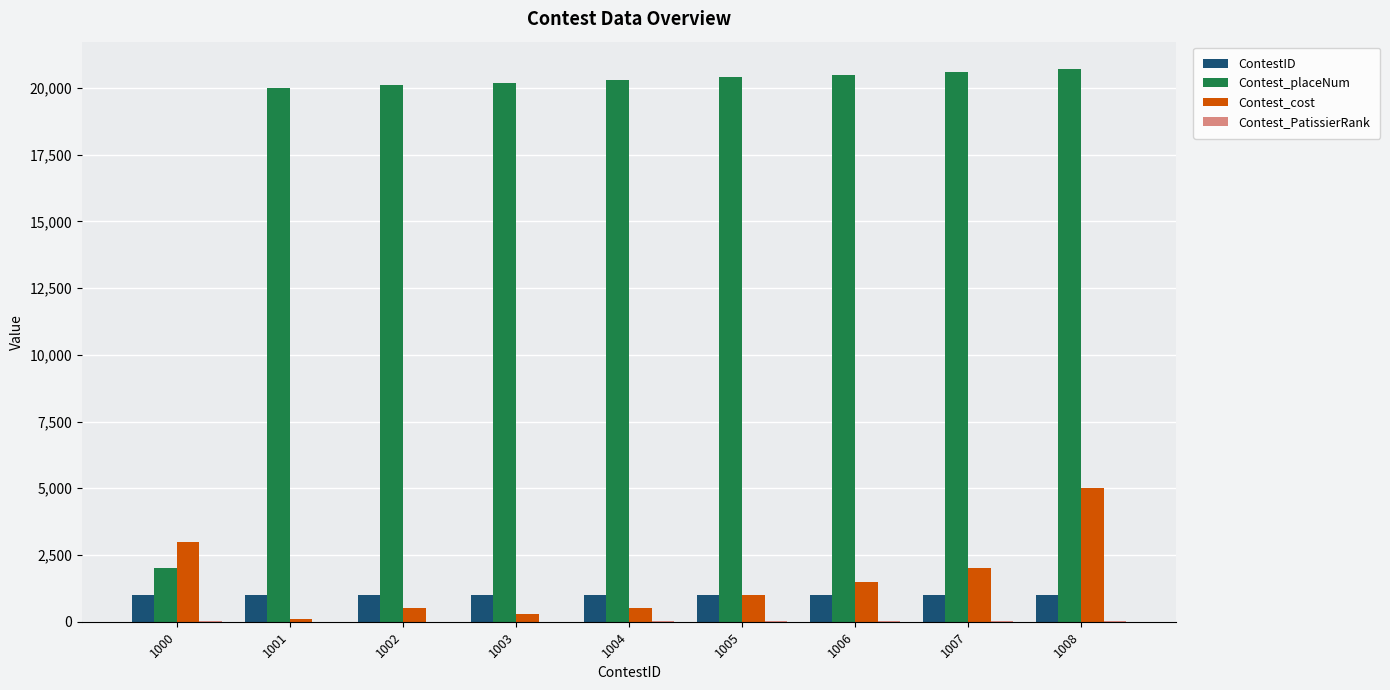

How many series are shown in this chart?

4